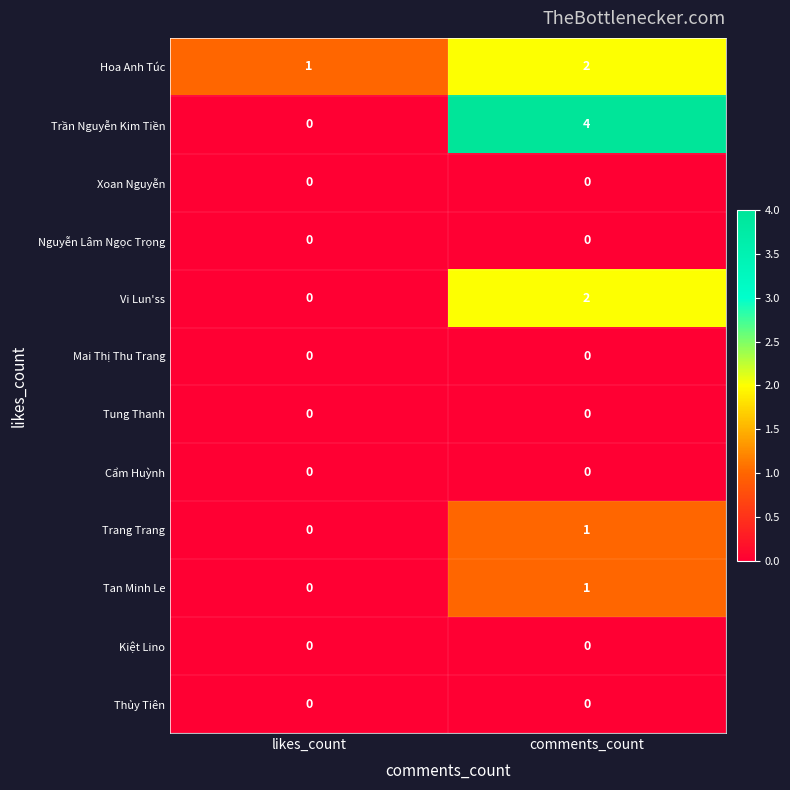

How many categories are shown in the chart?

2